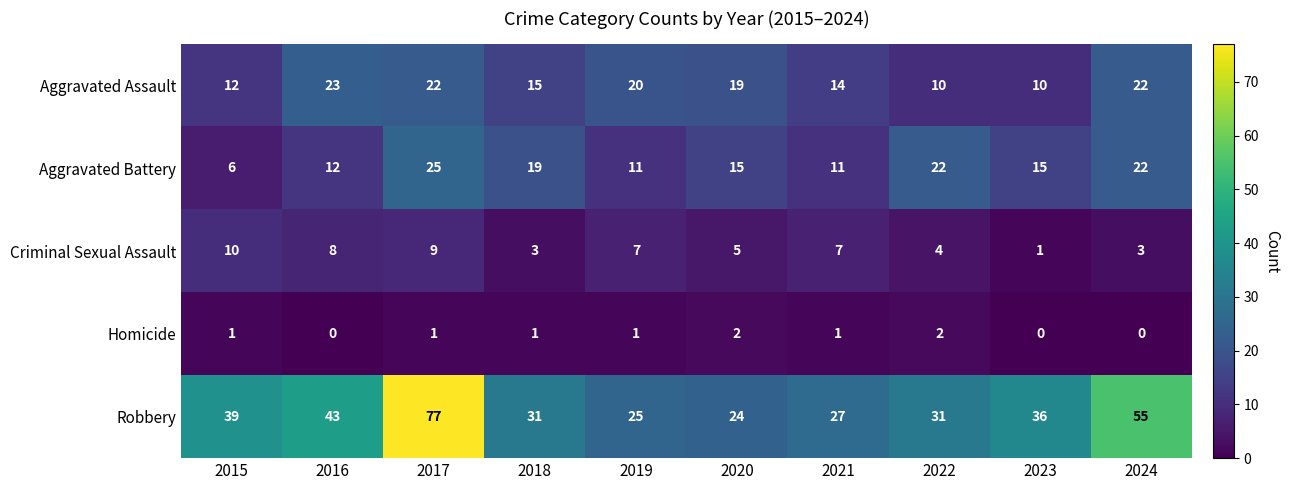

Count the number of categories in the chart.

10